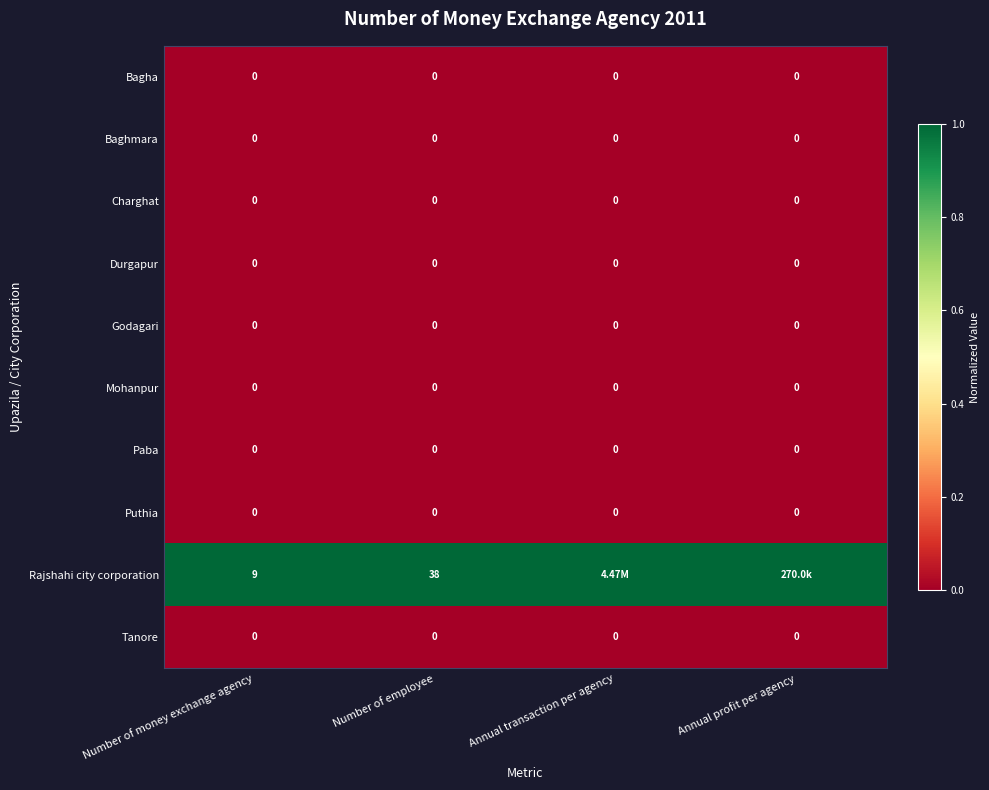

Is it true that Bagha equals 0 at Annual transaction per agency?

True